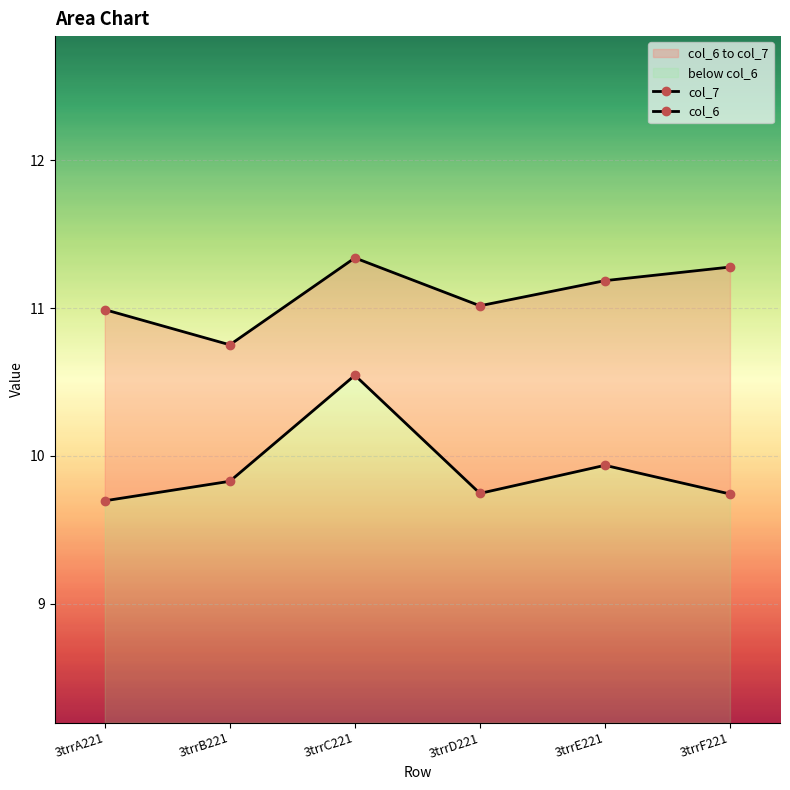

True or false: col_6 has a value of 9.8 at 3trrB221.

True